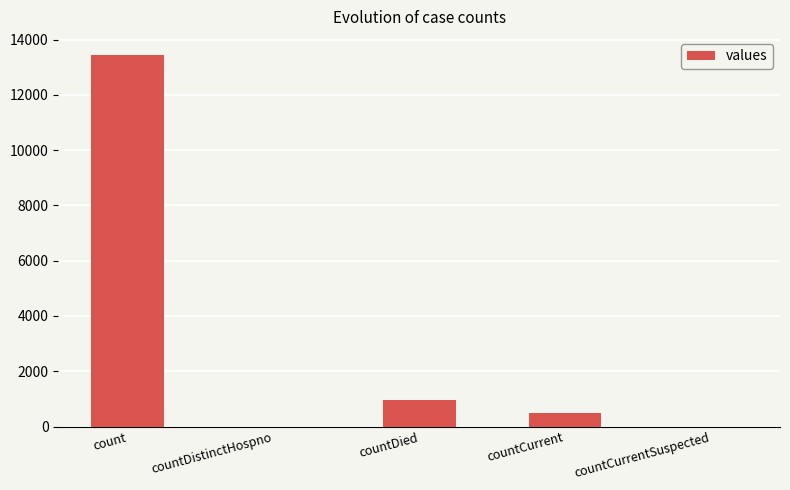

Are the bars horizontal?

No